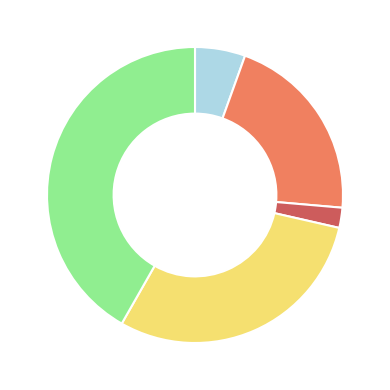

Is there any slice that represents more than half of the pie?

No